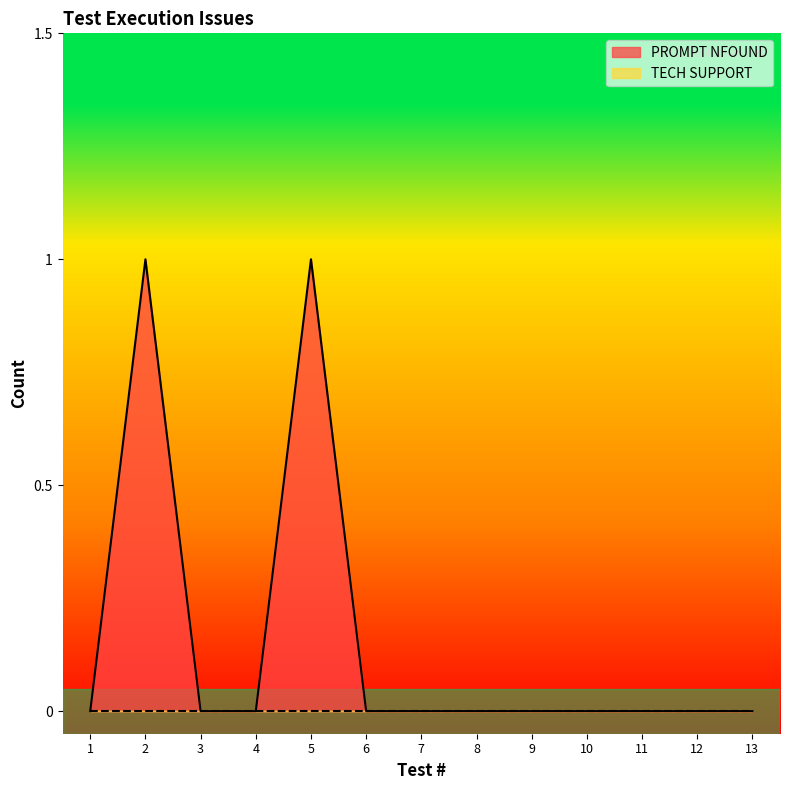

How many interior local peaks (higher than both neighbors) does the data have?

2